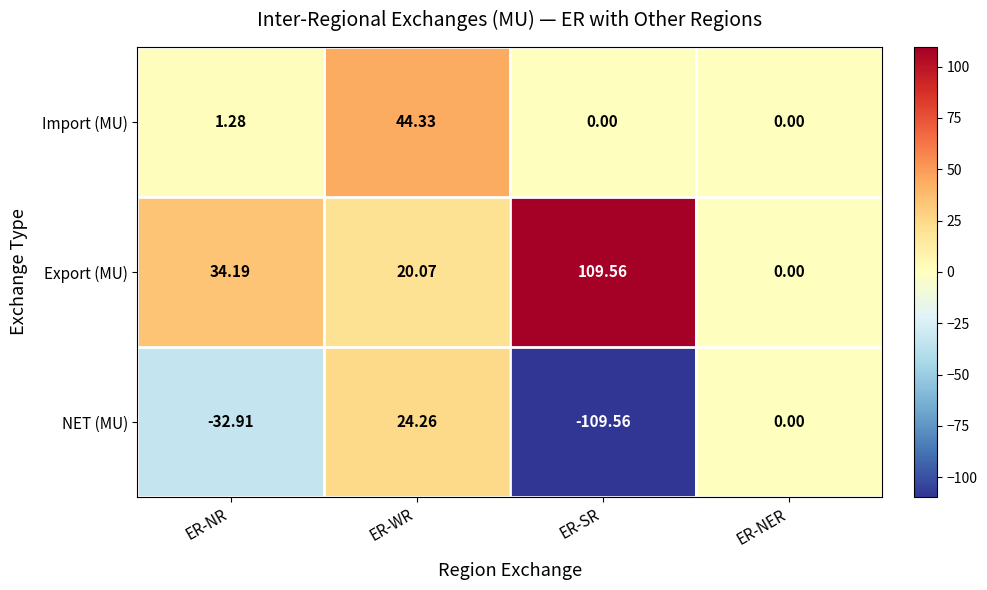

Which label corresponds to the largest value in the chart?

ER-SR